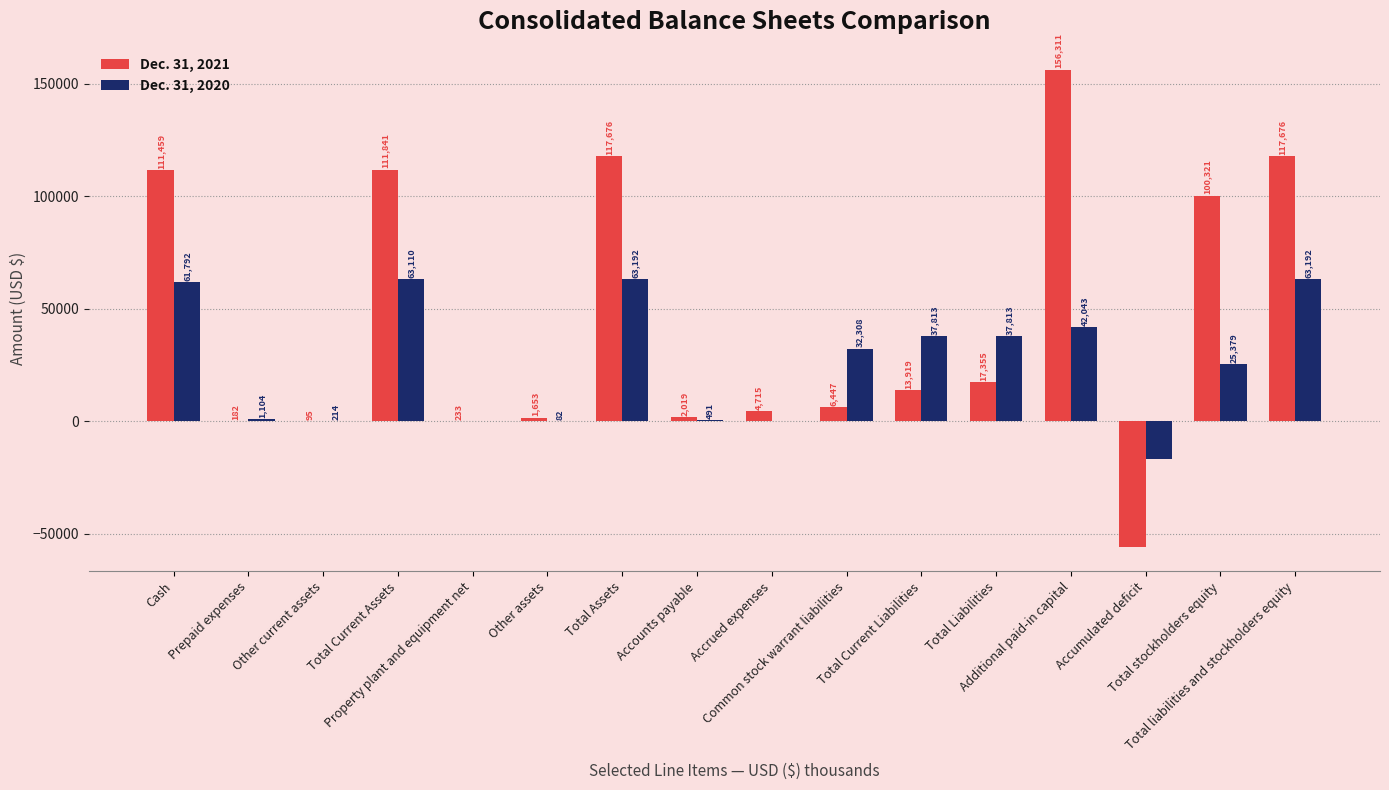

Which series has the largest total across all categories?

Dec. 31, 2021